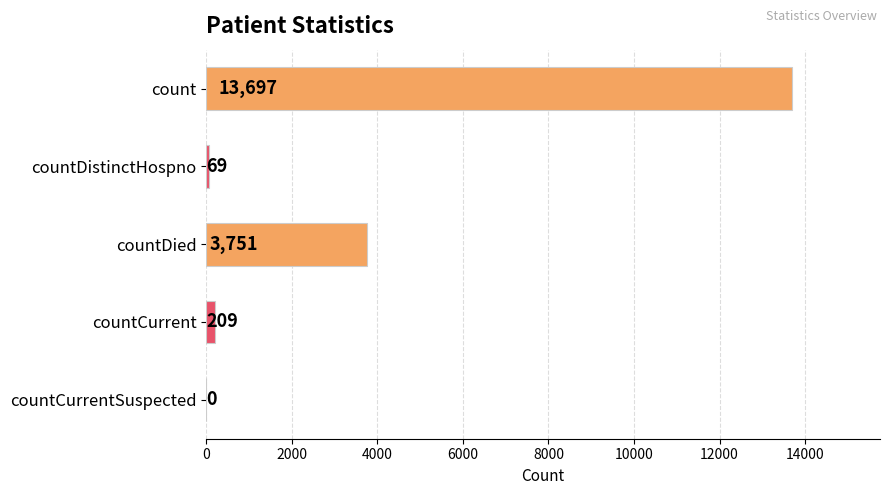

The chart shows a value of 3751 at countDied. True or false?

True